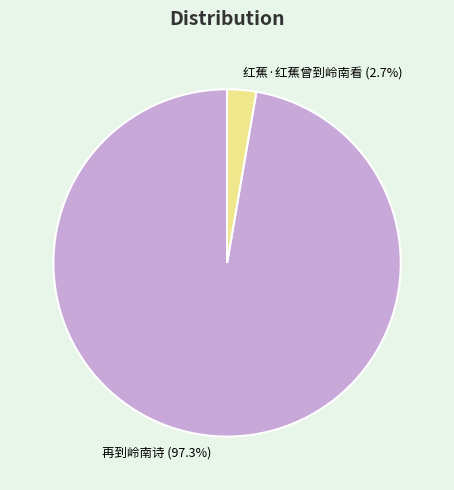

To the nearest percent, what is the difference between the 再到岭南诗 and 红蕉·红蕉曾到岭南看 slice percentages?

95%